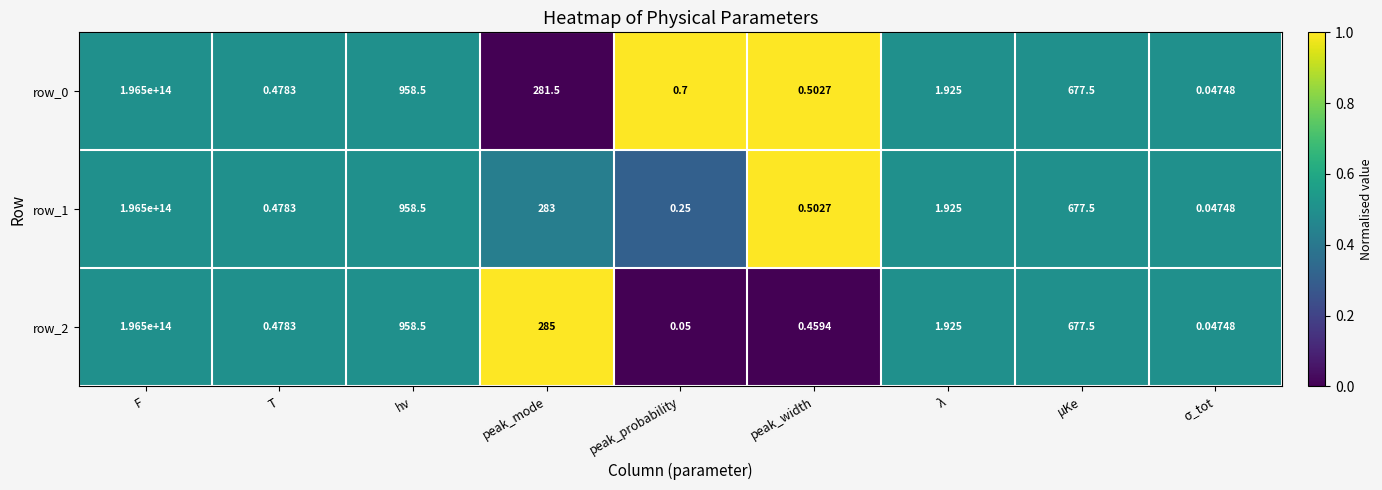

At which category is the sum across all series the highest?

F